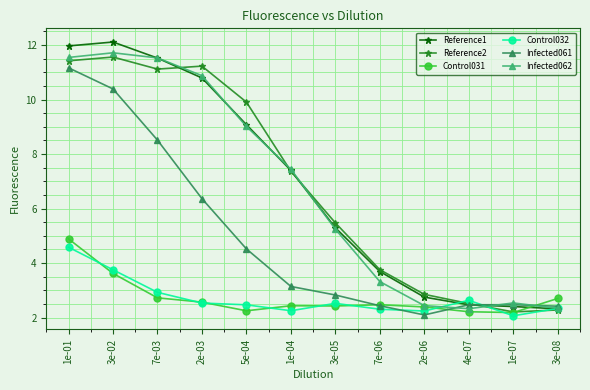

What is the minimum value for Control031?

2.2